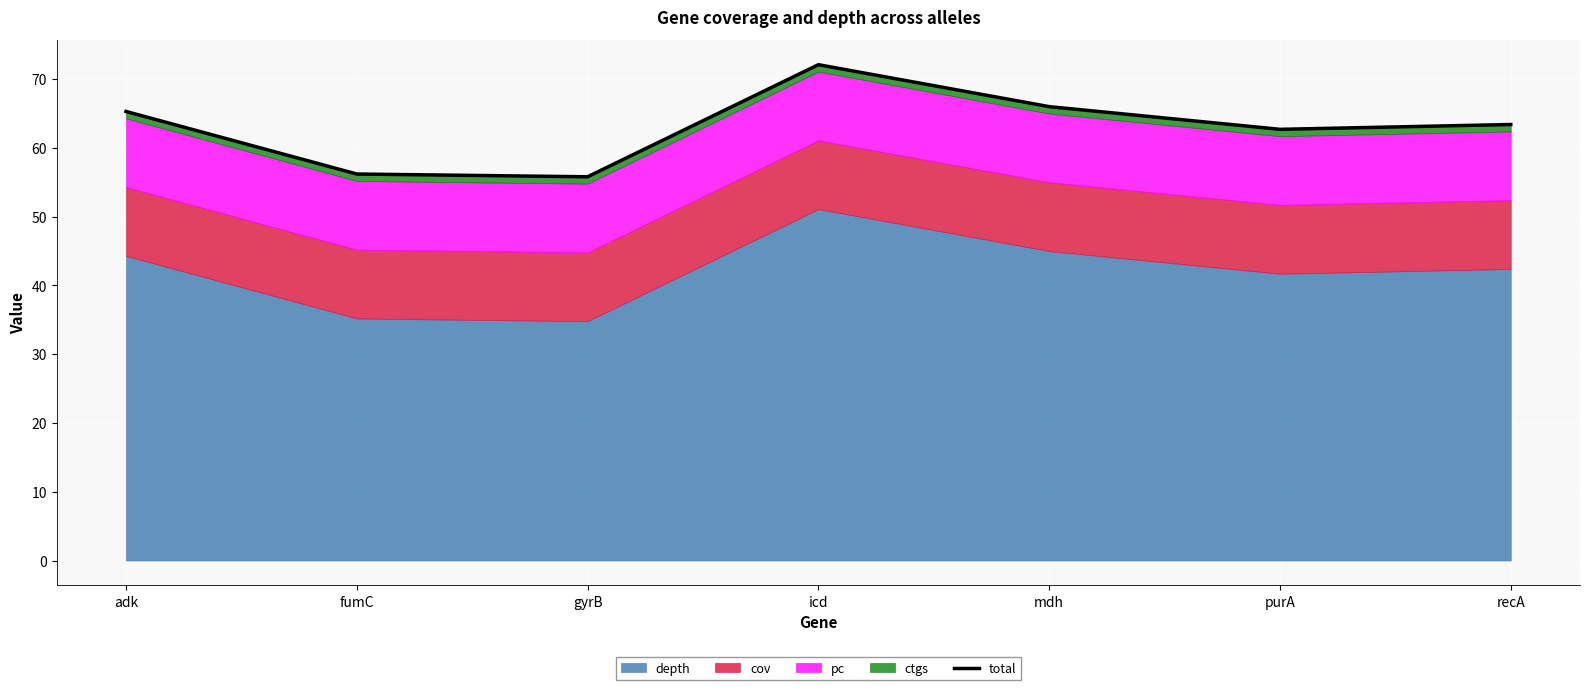

Does the chart display data point markers on the line(s)?

No